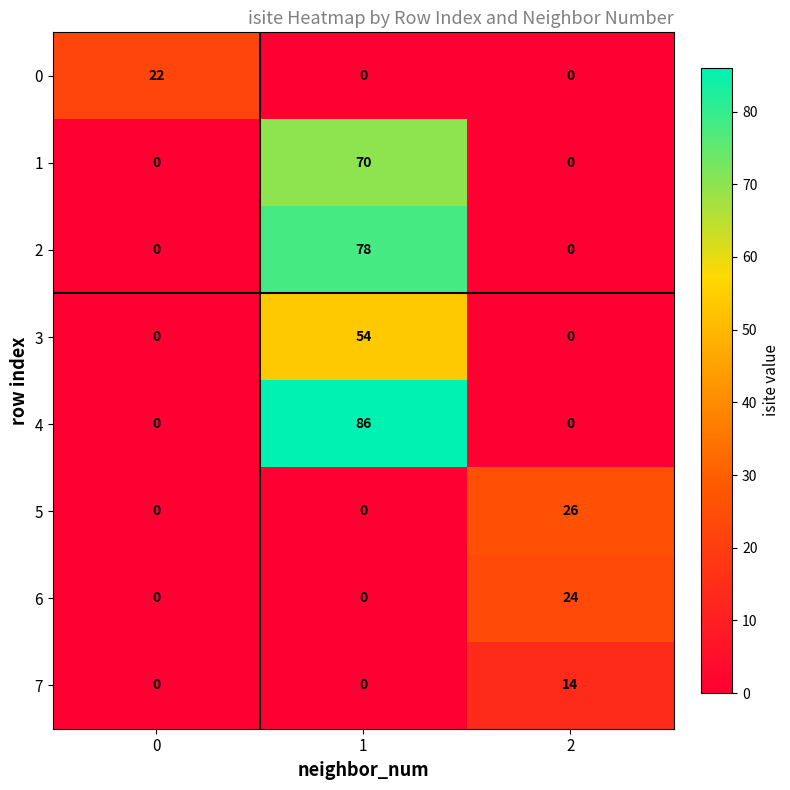

Reading left to right, list all the values displayed in this chart.

0: 0=22	1=0	2=0
1: 0=0	1=70	2=0
2: 0=0	1=78	2=0
3: 0=0	1=54	2=0
4: 0=0	1=86	2=0
5: 0=0	1=0	2=26
6: 0=0	1=0	2=24
7: 0=0	1=0	2=14